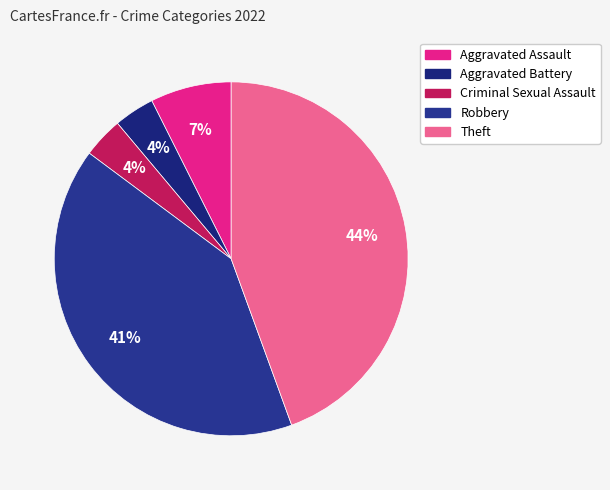

How many slices are in this pie chart?

5